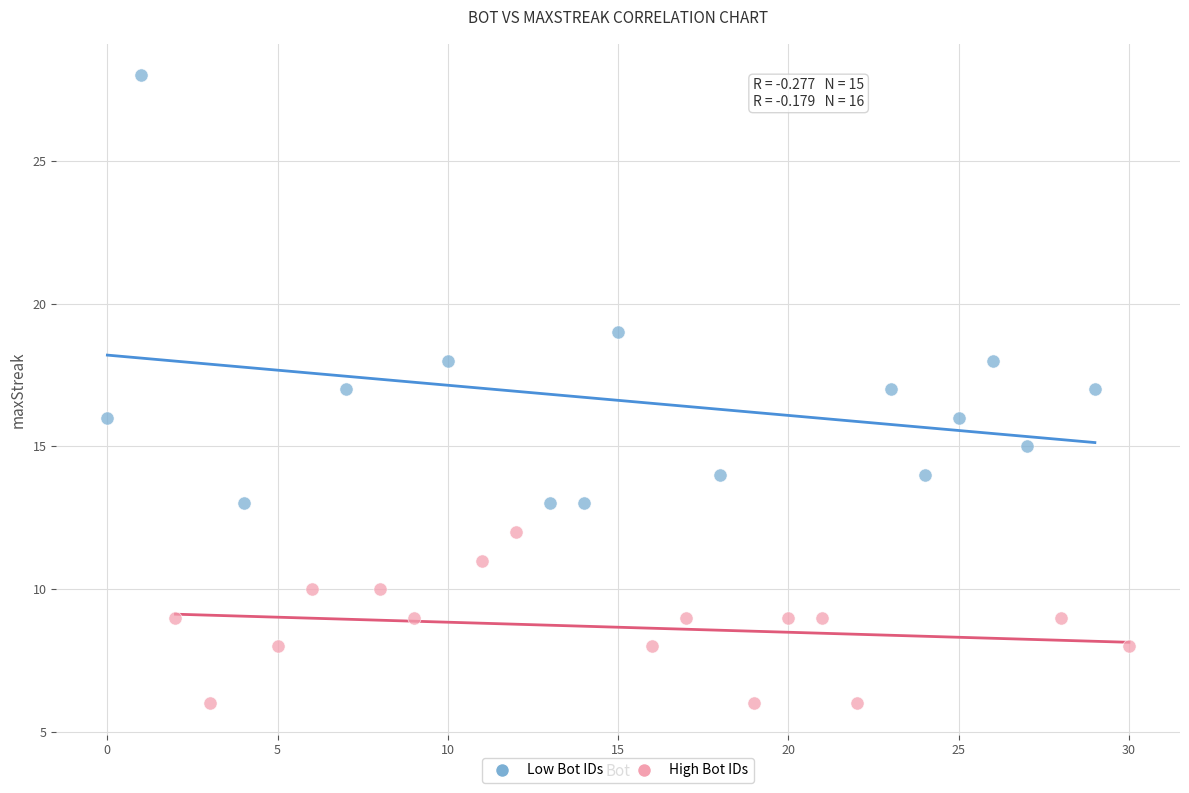

Which series has the widest spread of Y values?

Low Bot IDs